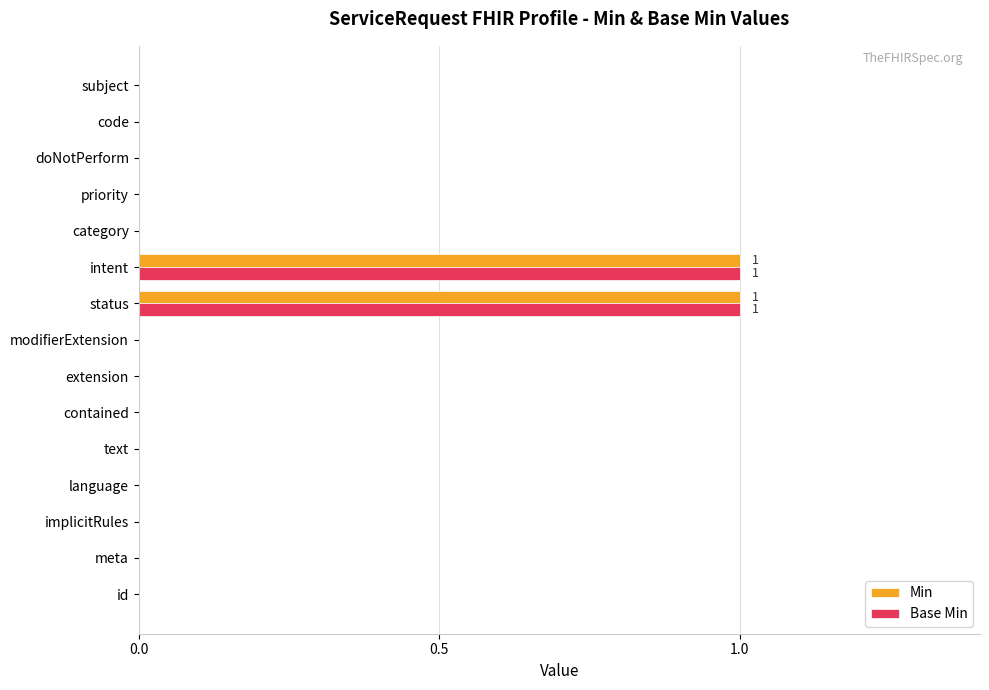

Is it true that Base Min equals 1 at id?

False